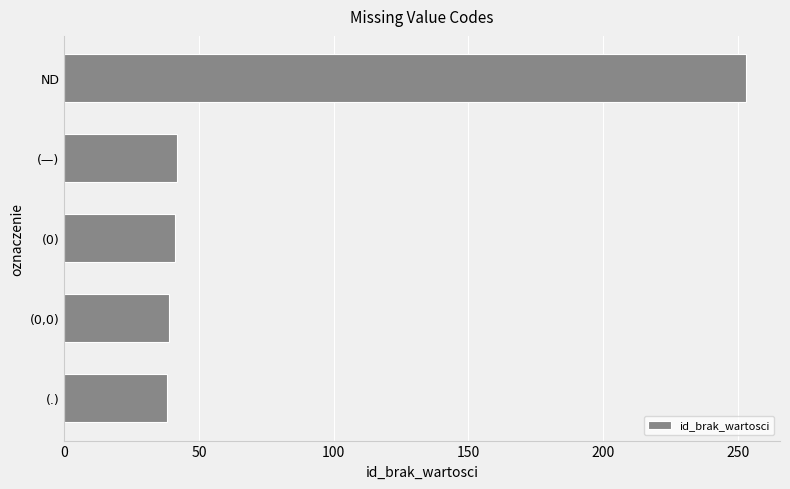

Does the chart contain stacked bars?

No